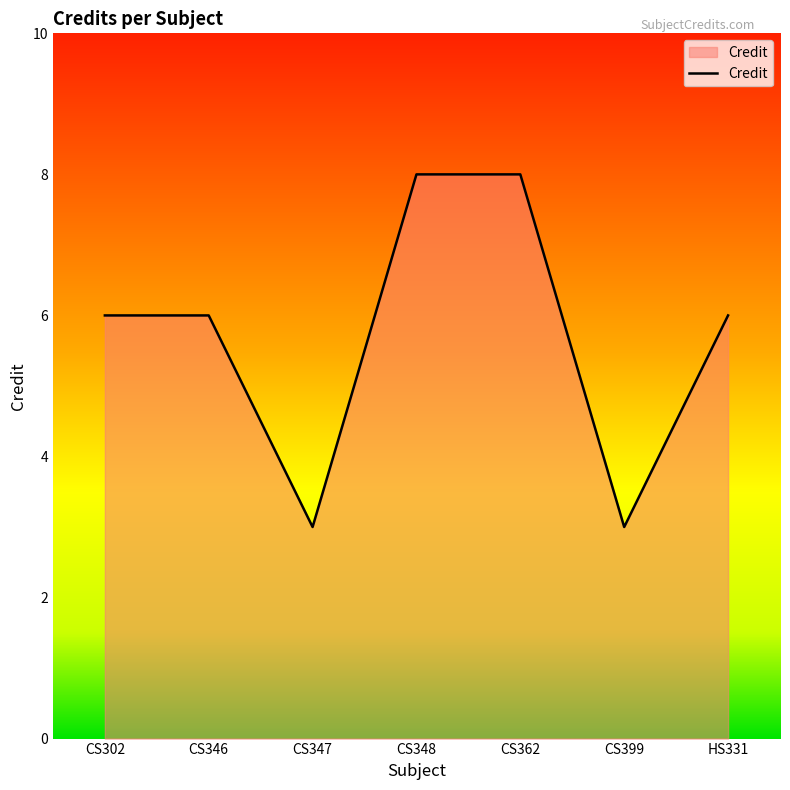

The chart shows a value of 2 at CS347. True or false?

False